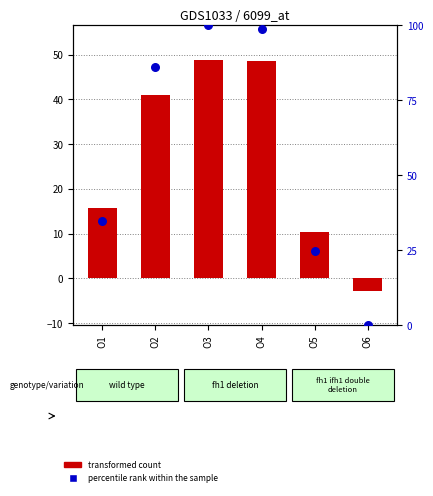

Which series has the largest total across all categories?

percentile rank within the sample